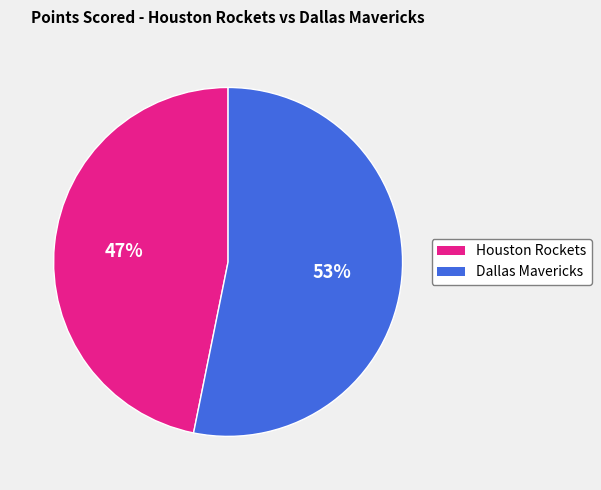

Which category has the smallest portion of the pie?

Houston Rockets